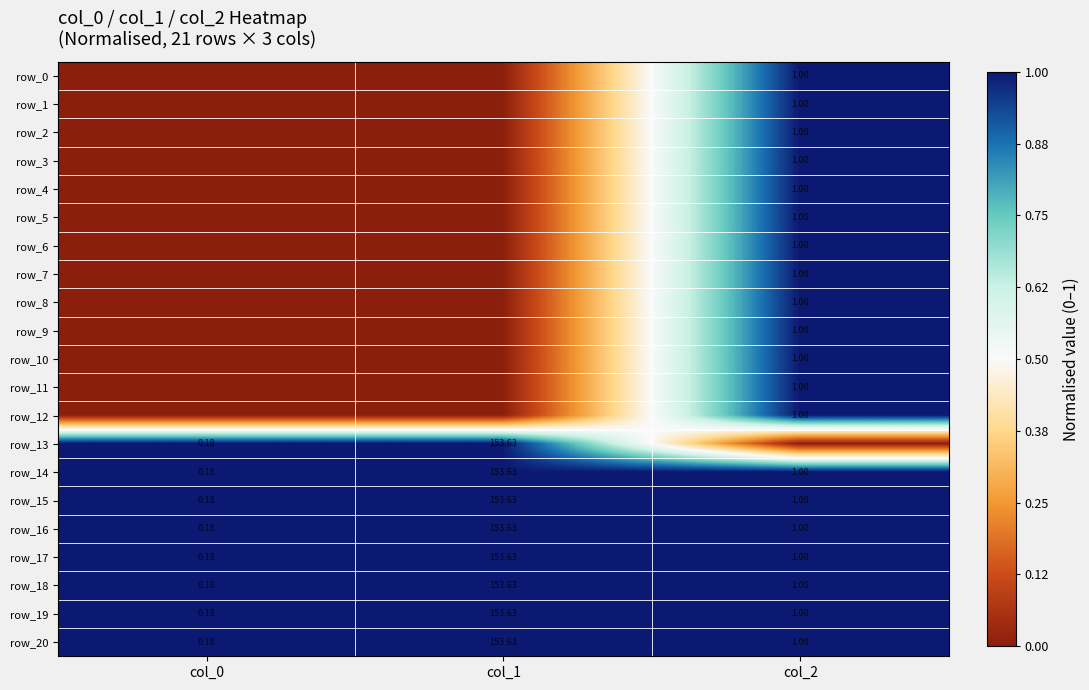

What is the sum of all row_3 values?

1